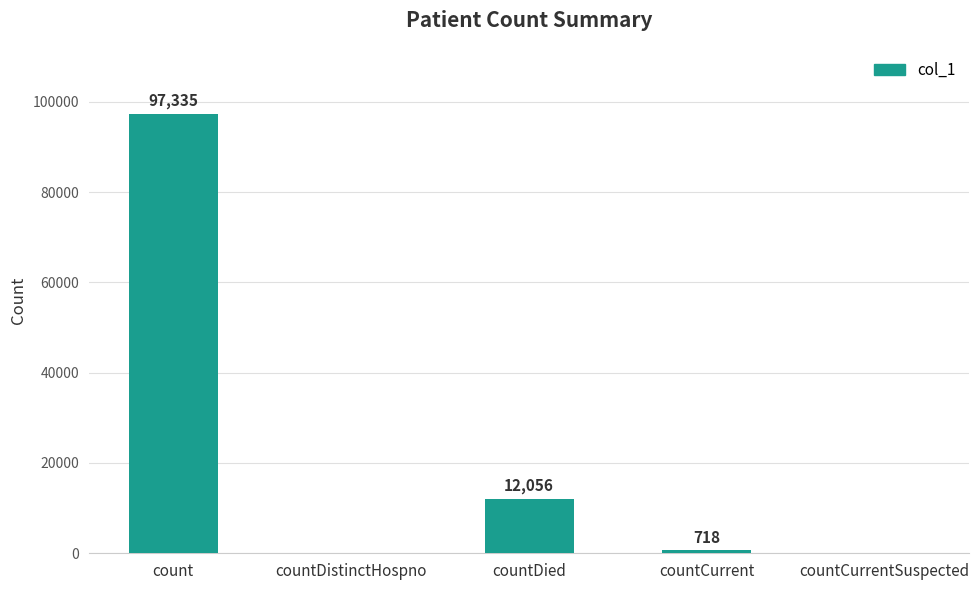

What is the sum of all values?

110109